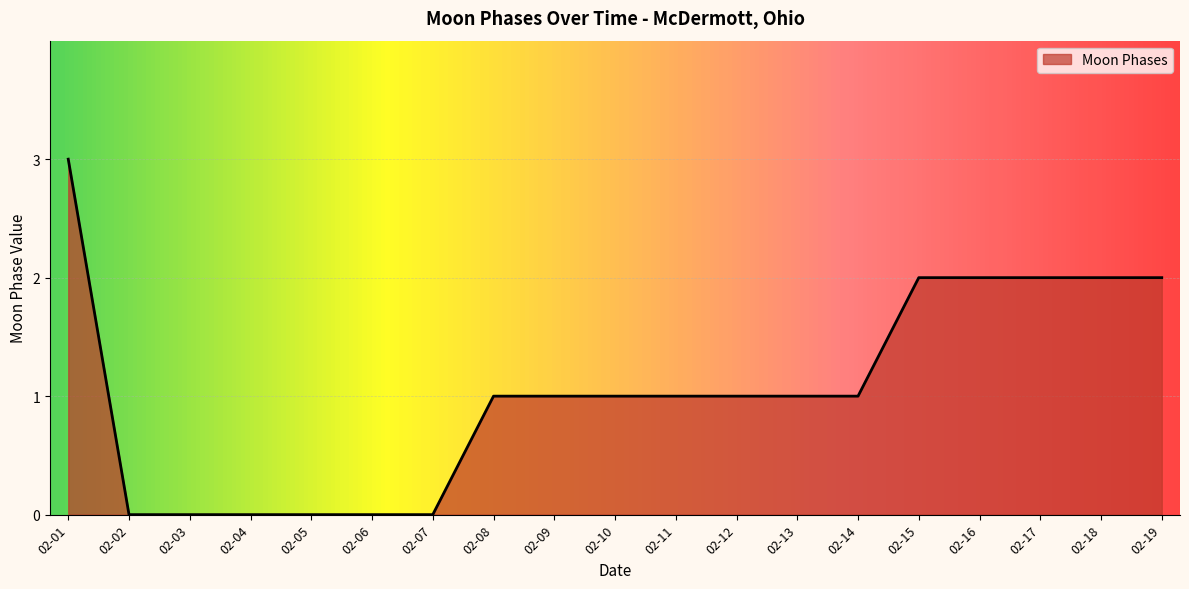

Does the chart display data point markers on the line(s)?

No